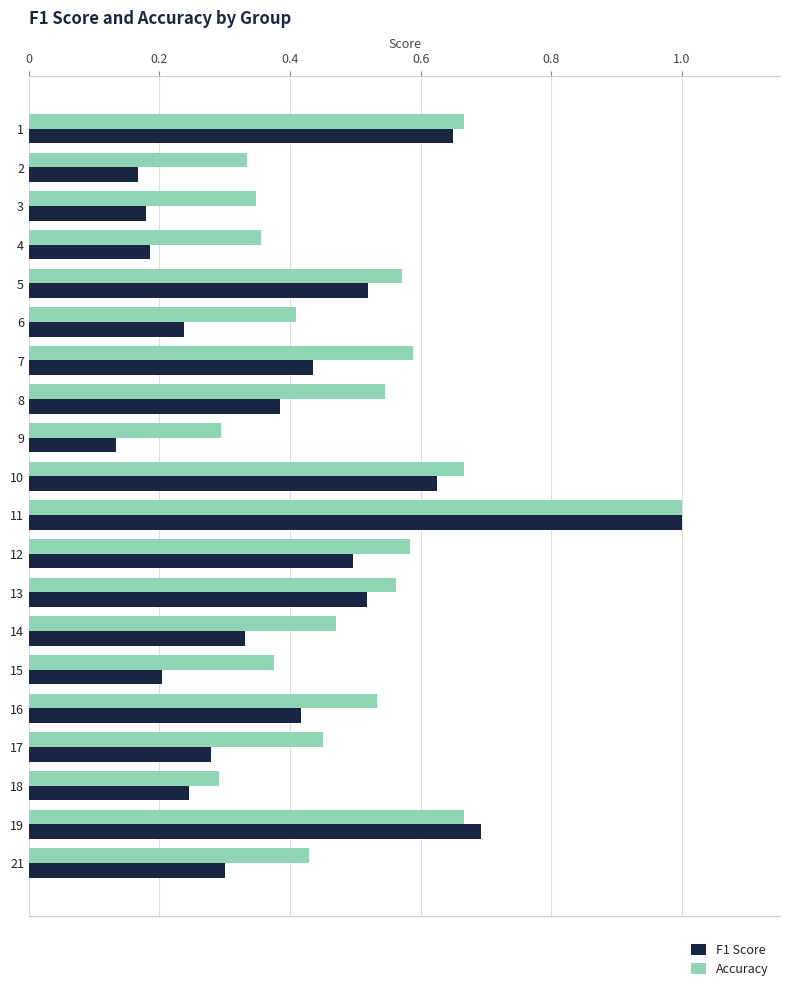

The value of Accuracy at 10 is 0.5. True or false?

False